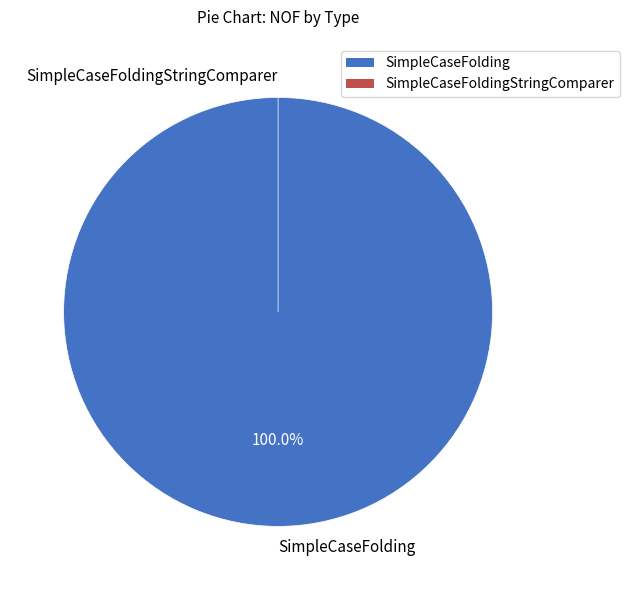

What is the largest slice in the pie chart?

SimpleCaseFolding